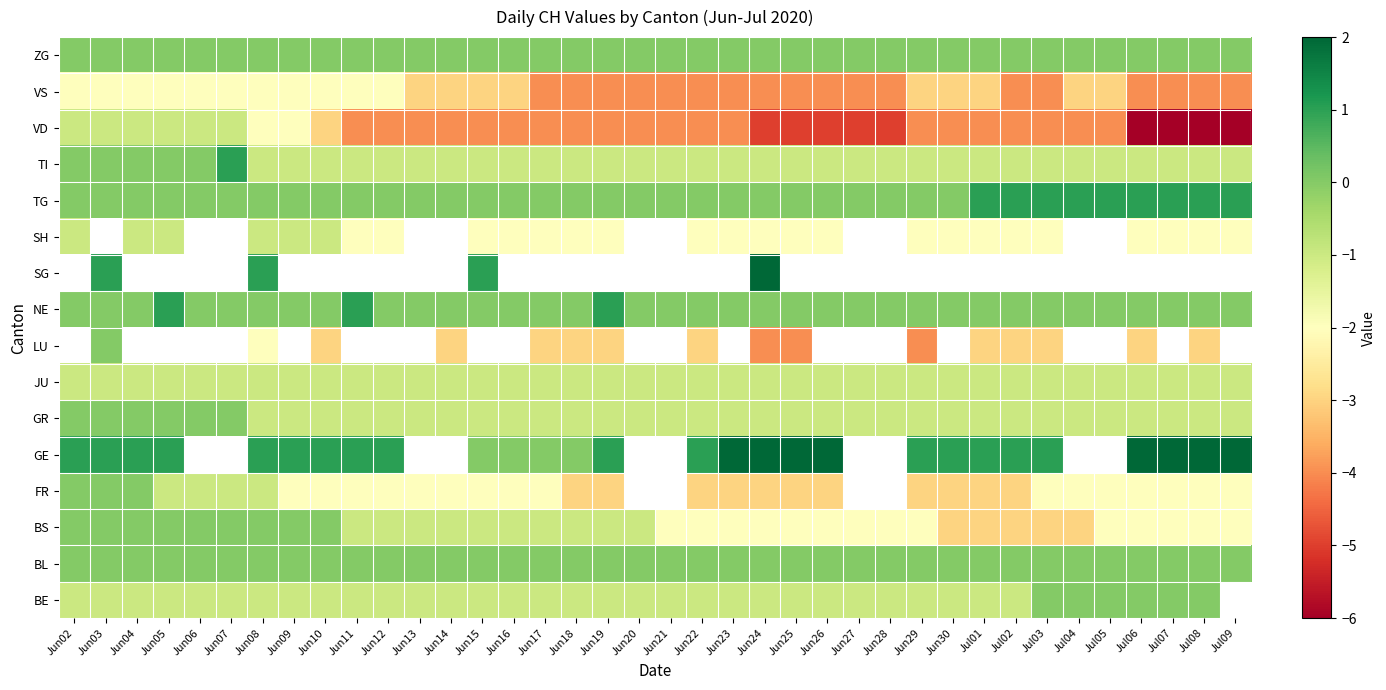

What is the difference between the highest and lowest values at Jun26?

7.0